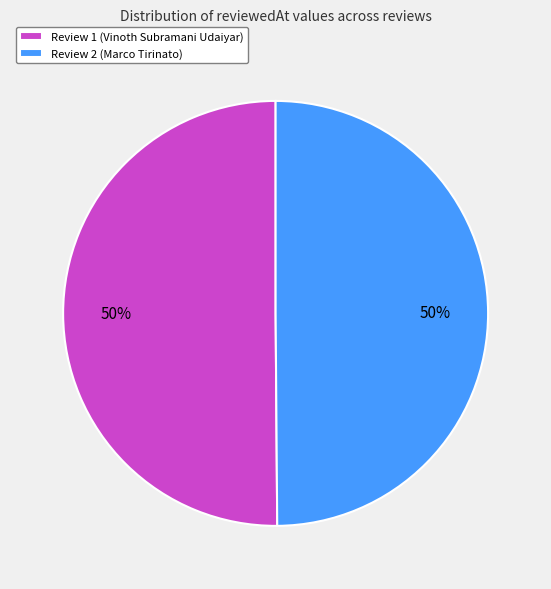

To the nearest percent, what is the average slice percentage?

50%